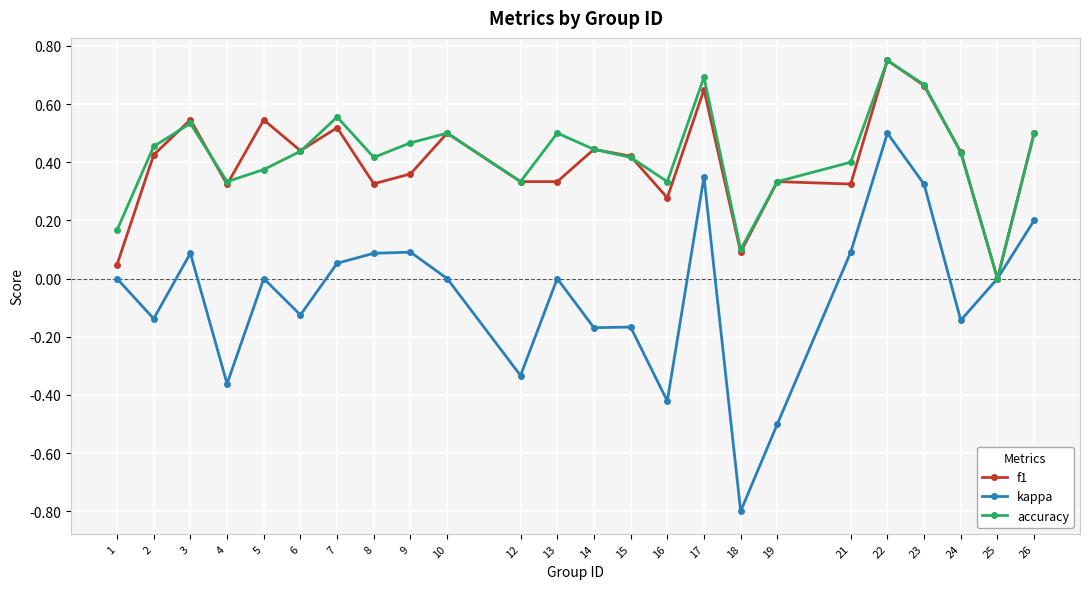

Which series changed the most between 4 and 15?

kappa